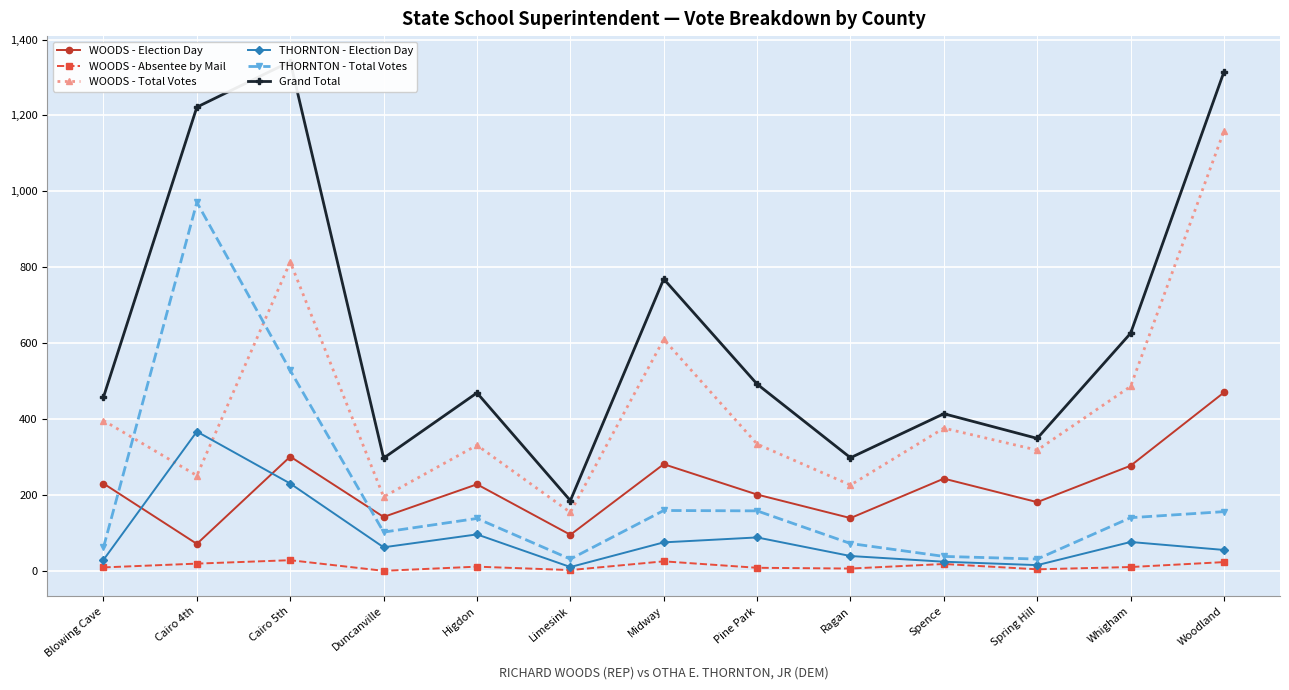

What is the value of the WOODS - Absentee by Mail point at the 5th from the left?

11